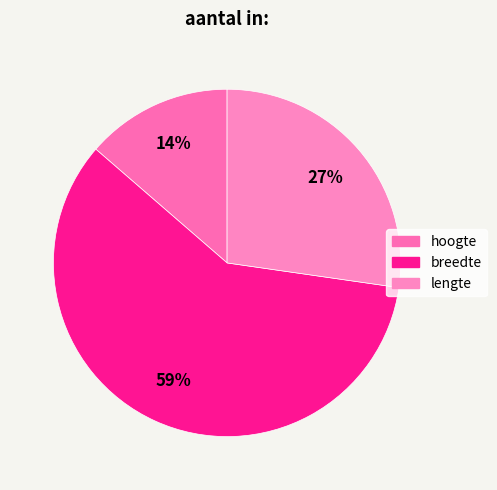

To the nearest percent, what is the difference between the largest and smallest slice percentages?

45%